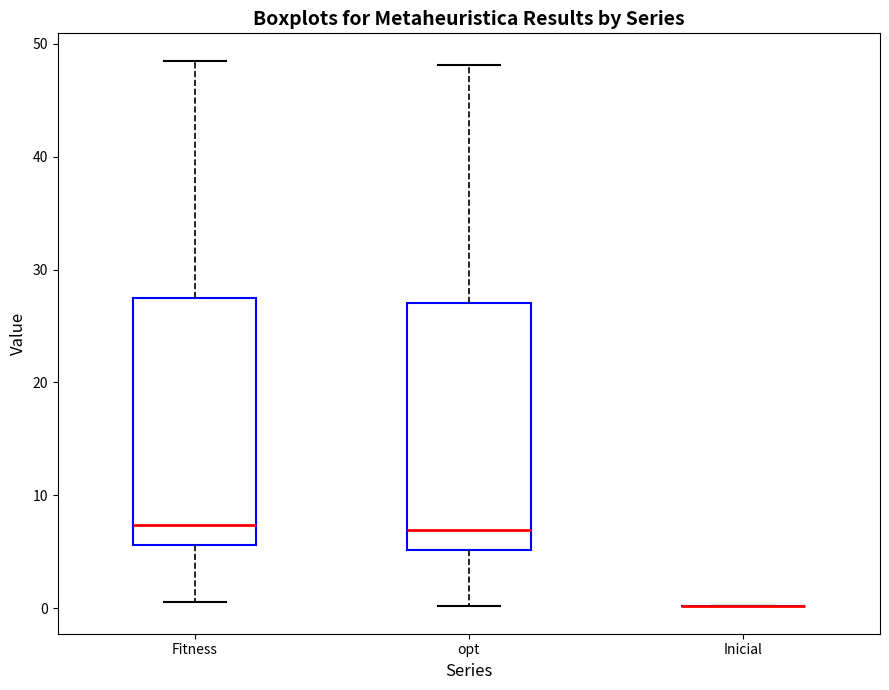

Where does the upper whisker of the box for Fitness end on the y-axis? The values are not printed on the chart, so give them approximately, as read against the axis.

49